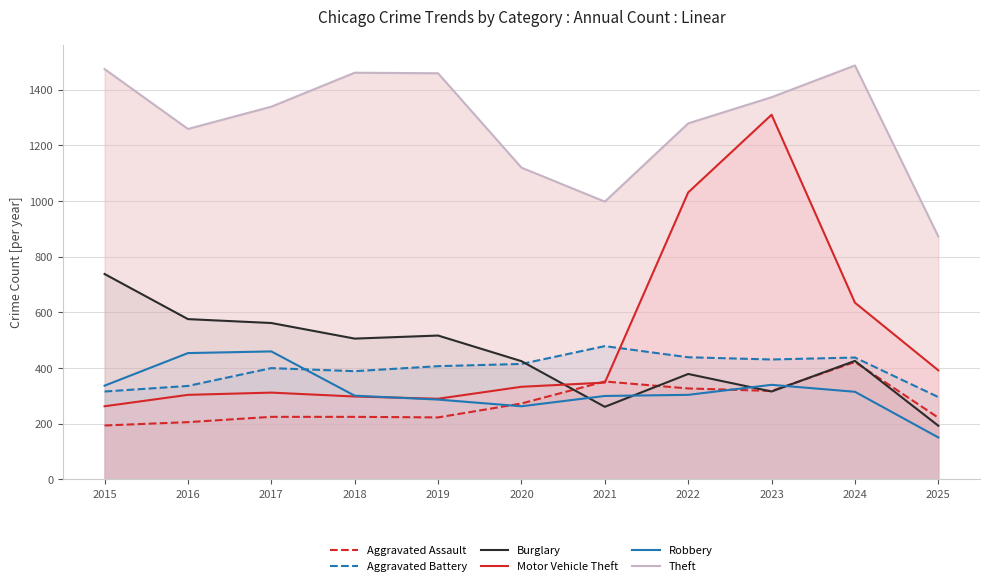

Which series has the largest total across all categories?

Theft